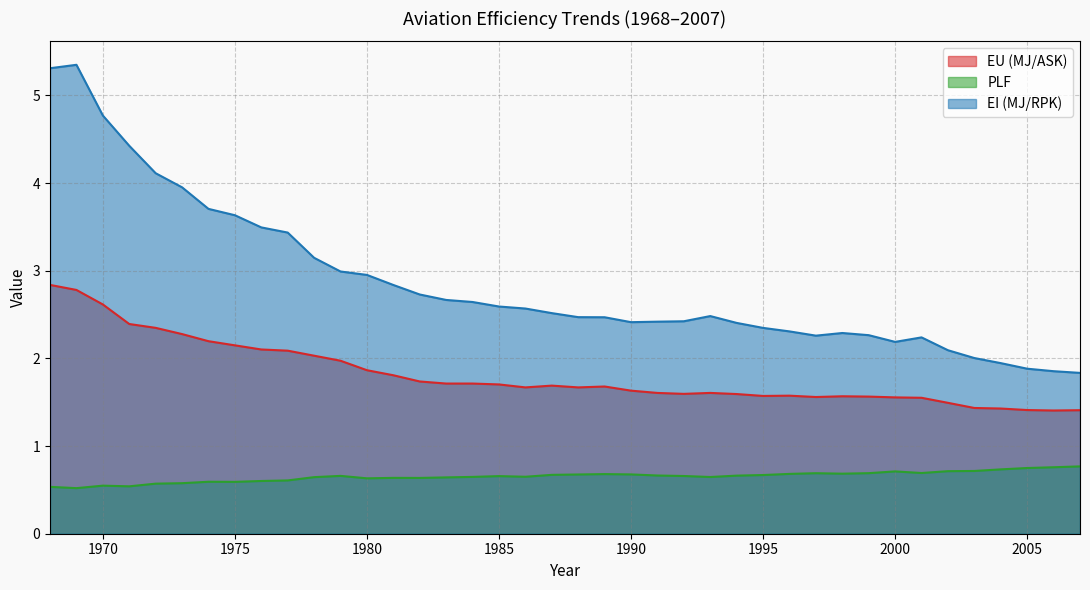

The EU (MJ/ASK) series shows 1.7 at 1987. True or false?

True